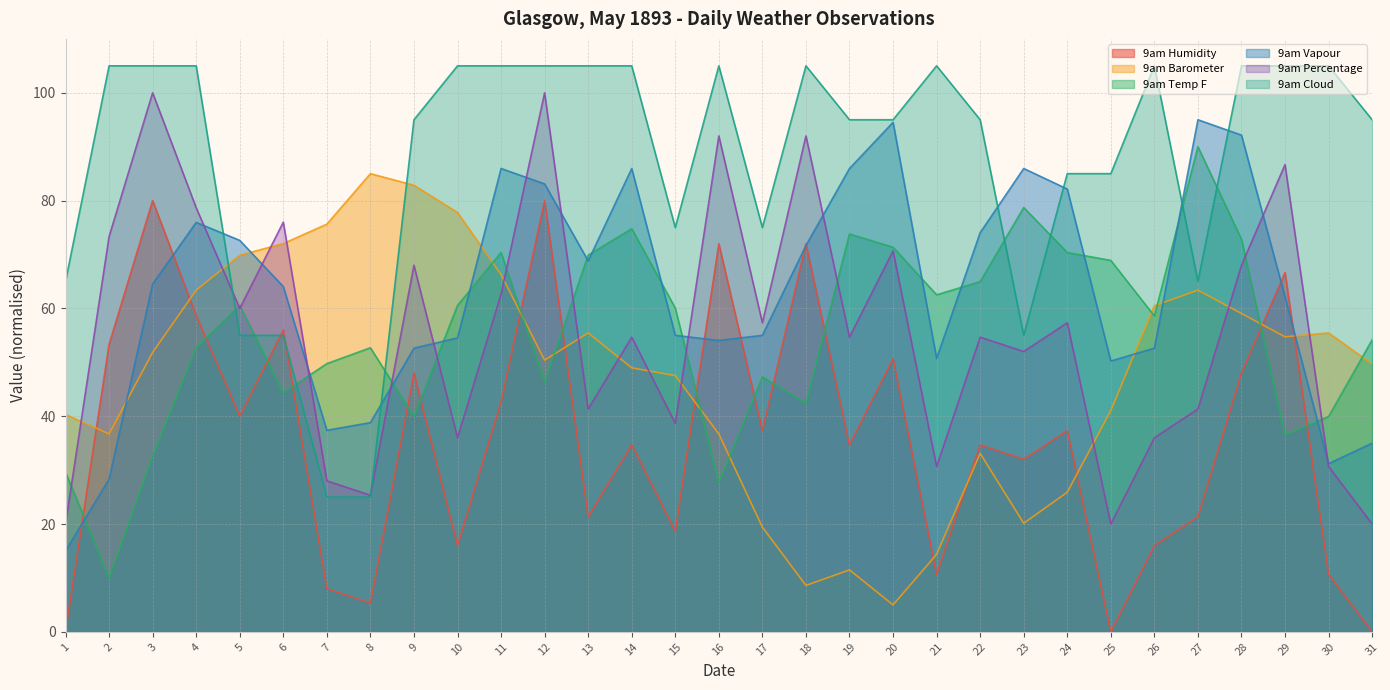

Does the chart display data point markers on the line(s)?

No